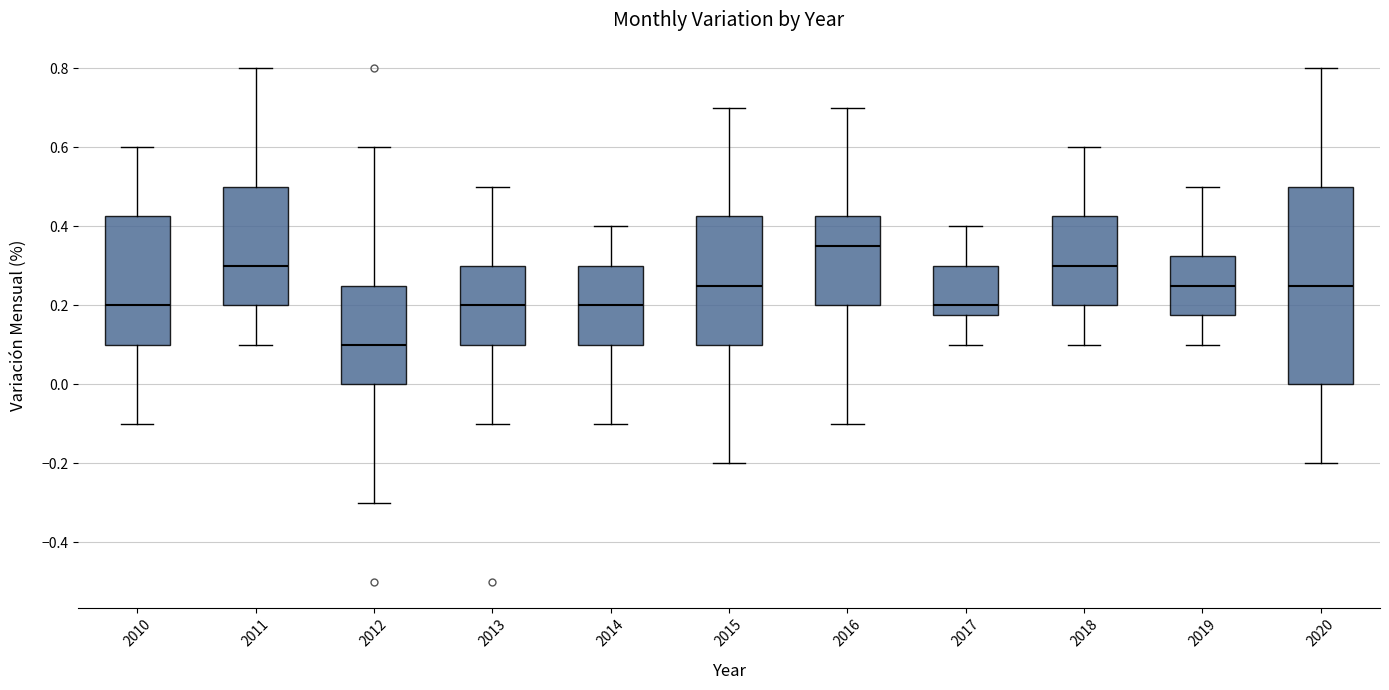

Comparing the boxes themselves (not the whiskers), which one is the tallest?

2020